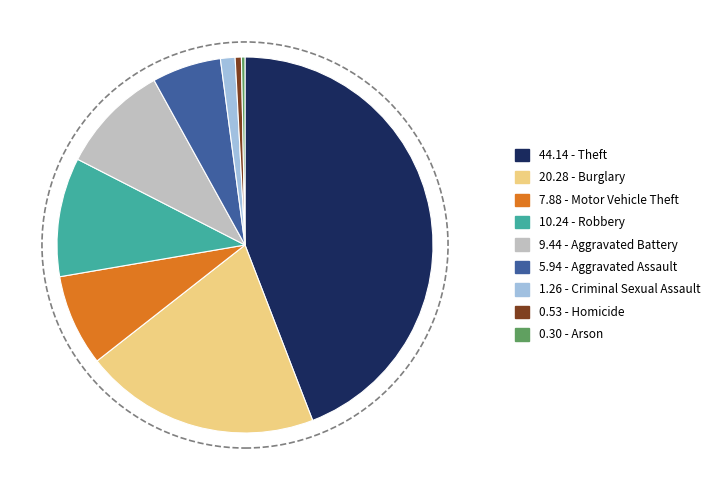

Does any single category account for the majority?

No